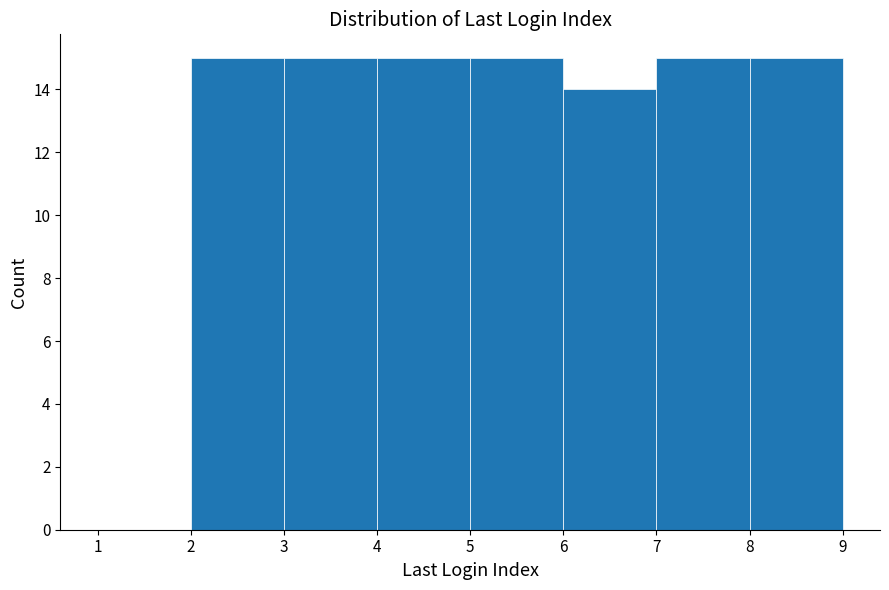

What is the height of the bar covering 4 to 5 on the x-axis? The values are not printed on the chart, so give them approximately, as read against the axis.

15